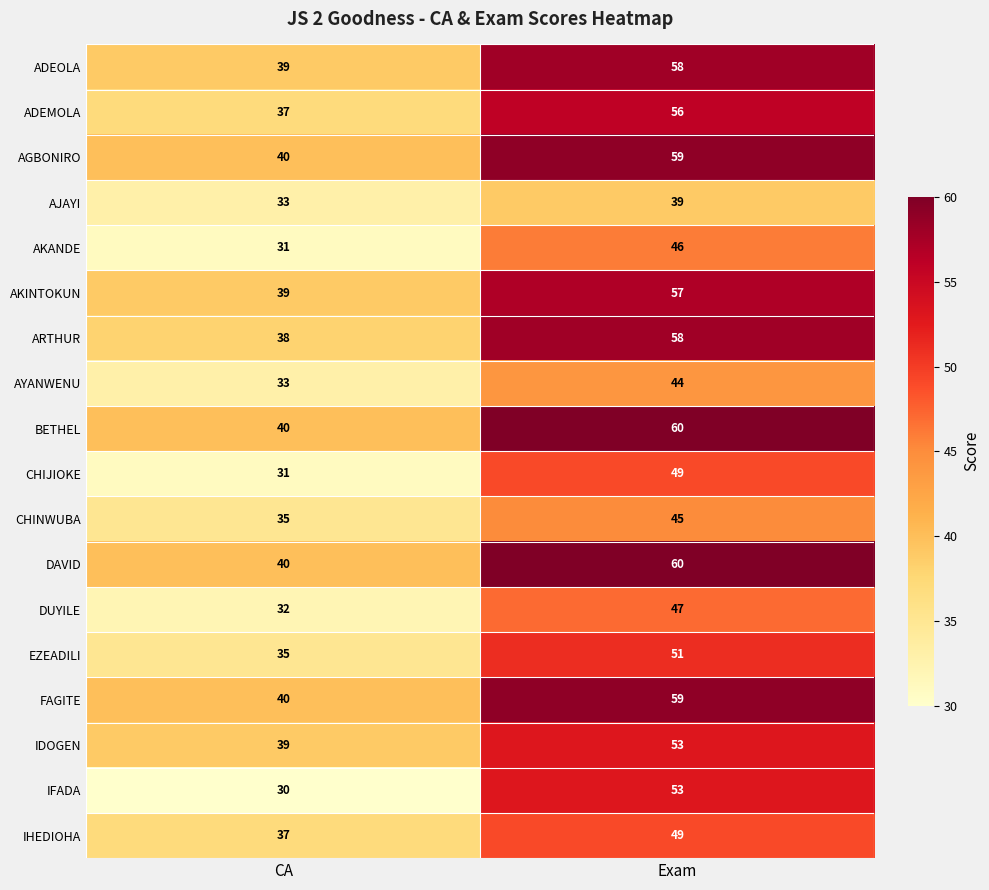

At which label is IHEDIOHA closest to 43?

CA